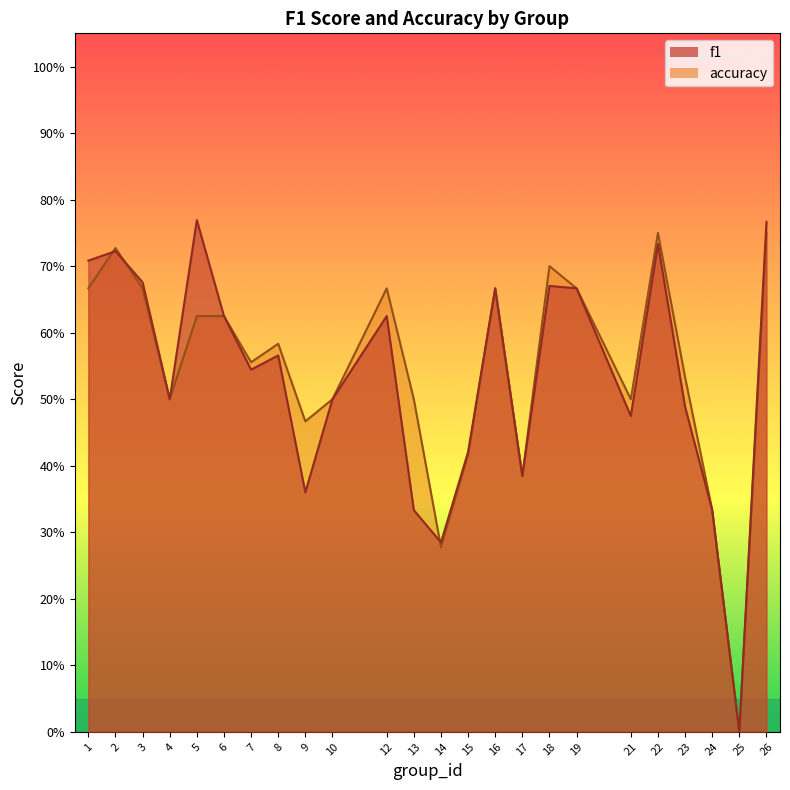

At 13, list the series in order from smallest to largest.

f1, accuracy